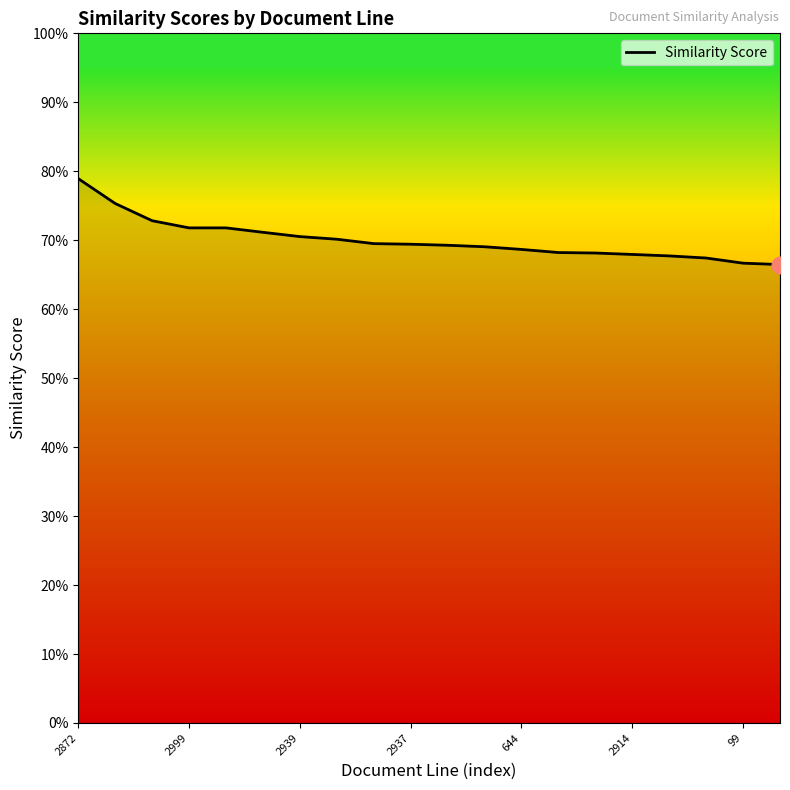

Does the chart have visible grid lines?

No